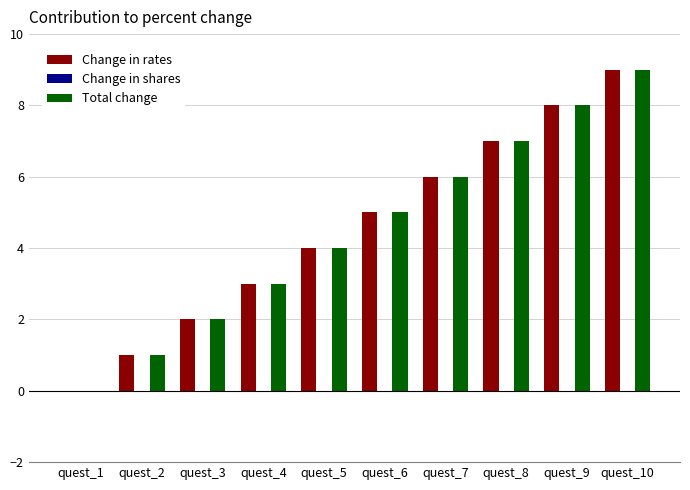

At which category is the sum across all series the highest?

quest_10